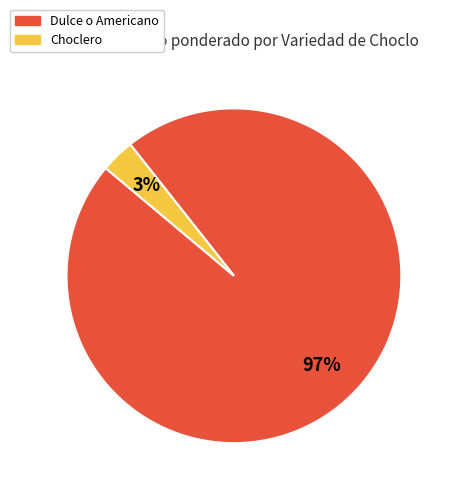

Between Choclero and Dulce o Americano, which is larger?

Dulce o Americano